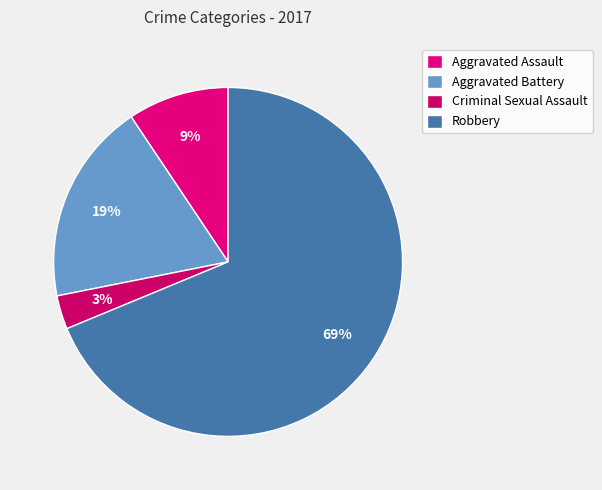

To the nearest percent, what percentage of the pie is Criminal Sexual Assault?

3%